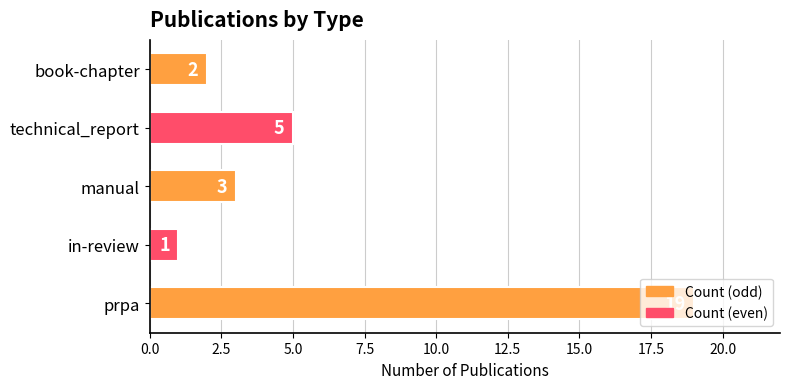

What is the minimum value shown in the chart?

1